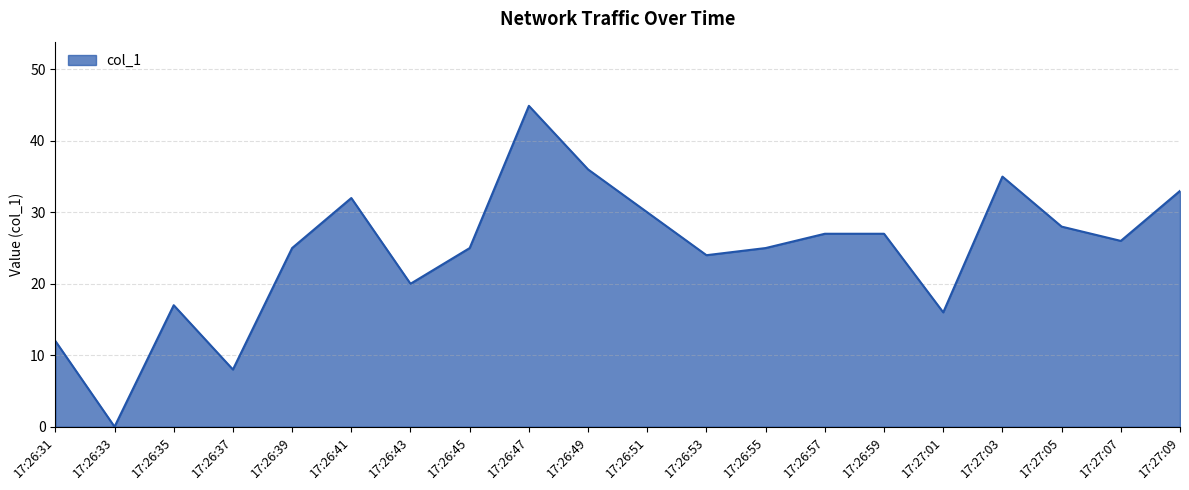

Which label corresponds to the largest value in the chart?

17:26:47